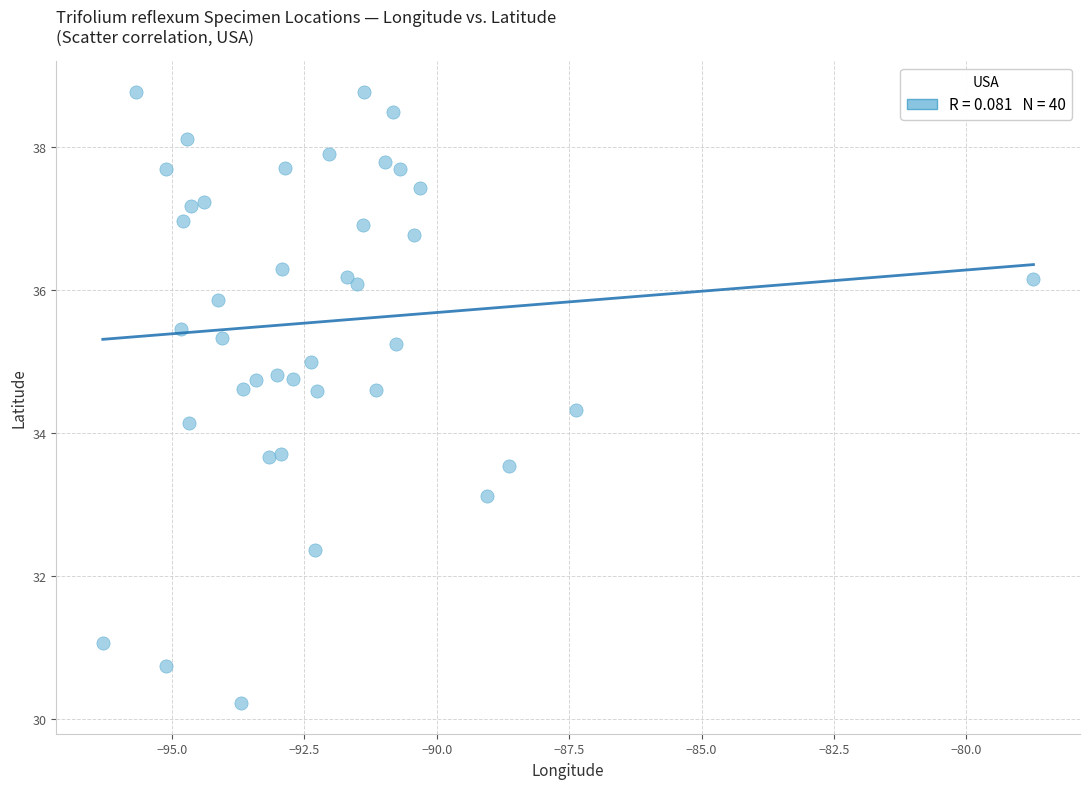

What is the range of X values (max minus min)?

17.6